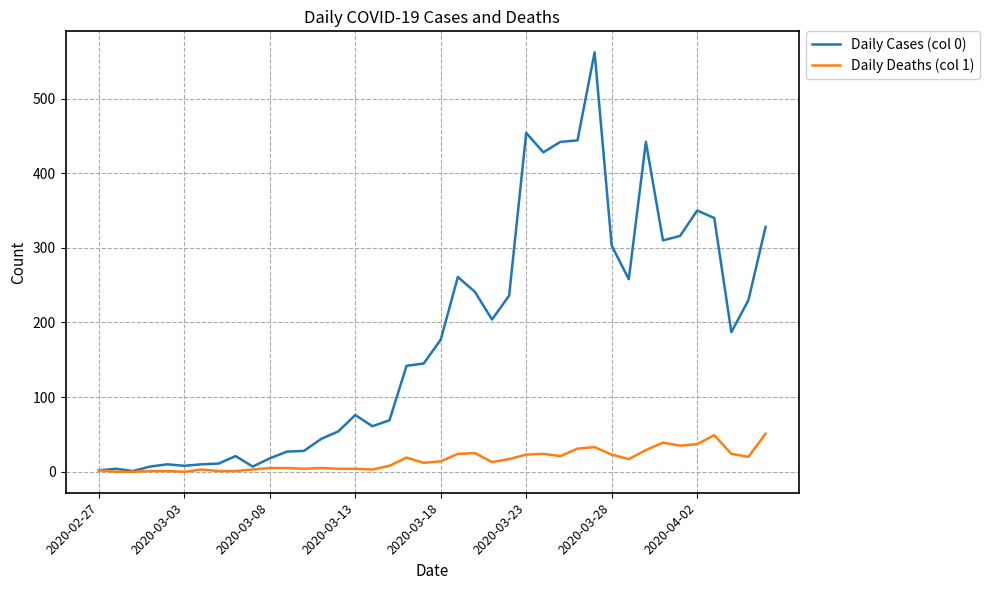

What are all the series names shown in the legend?

Daily Cases (col 0), Daily Deaths (col 1)